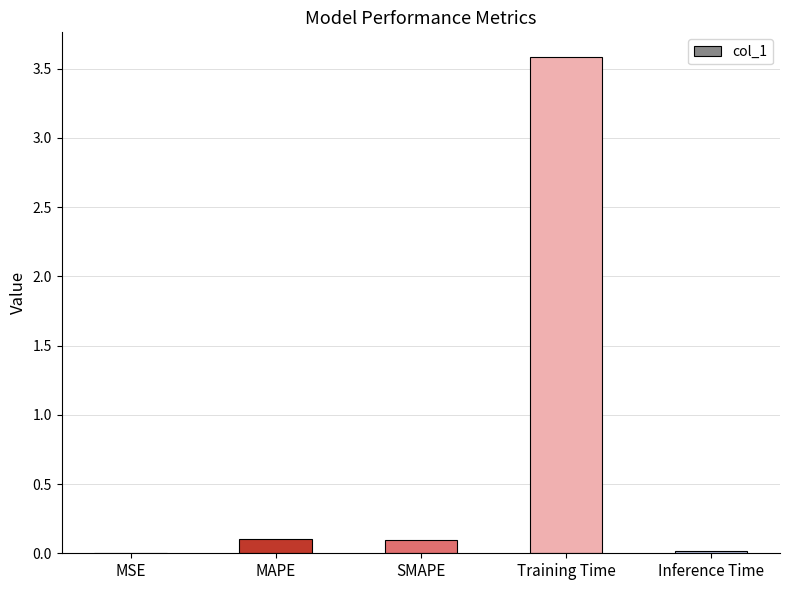

Count the number of categories in the chart.

5